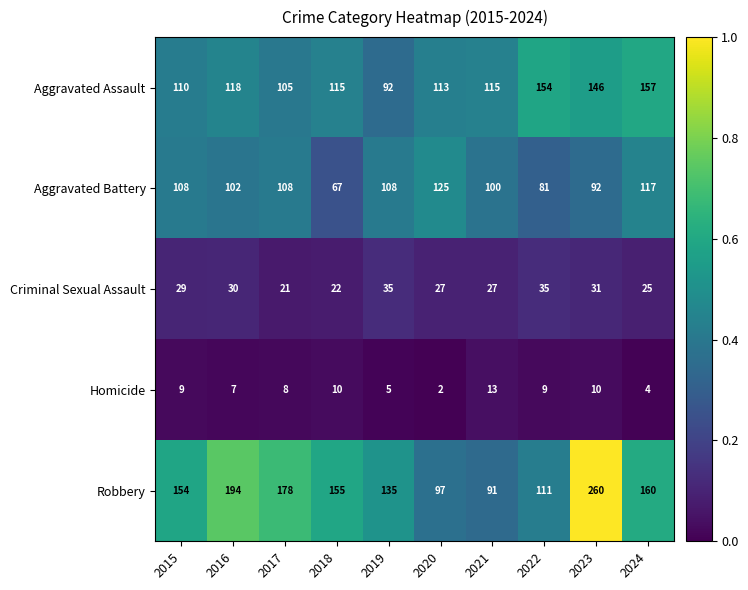

Which category has the highest value across all series?

2023